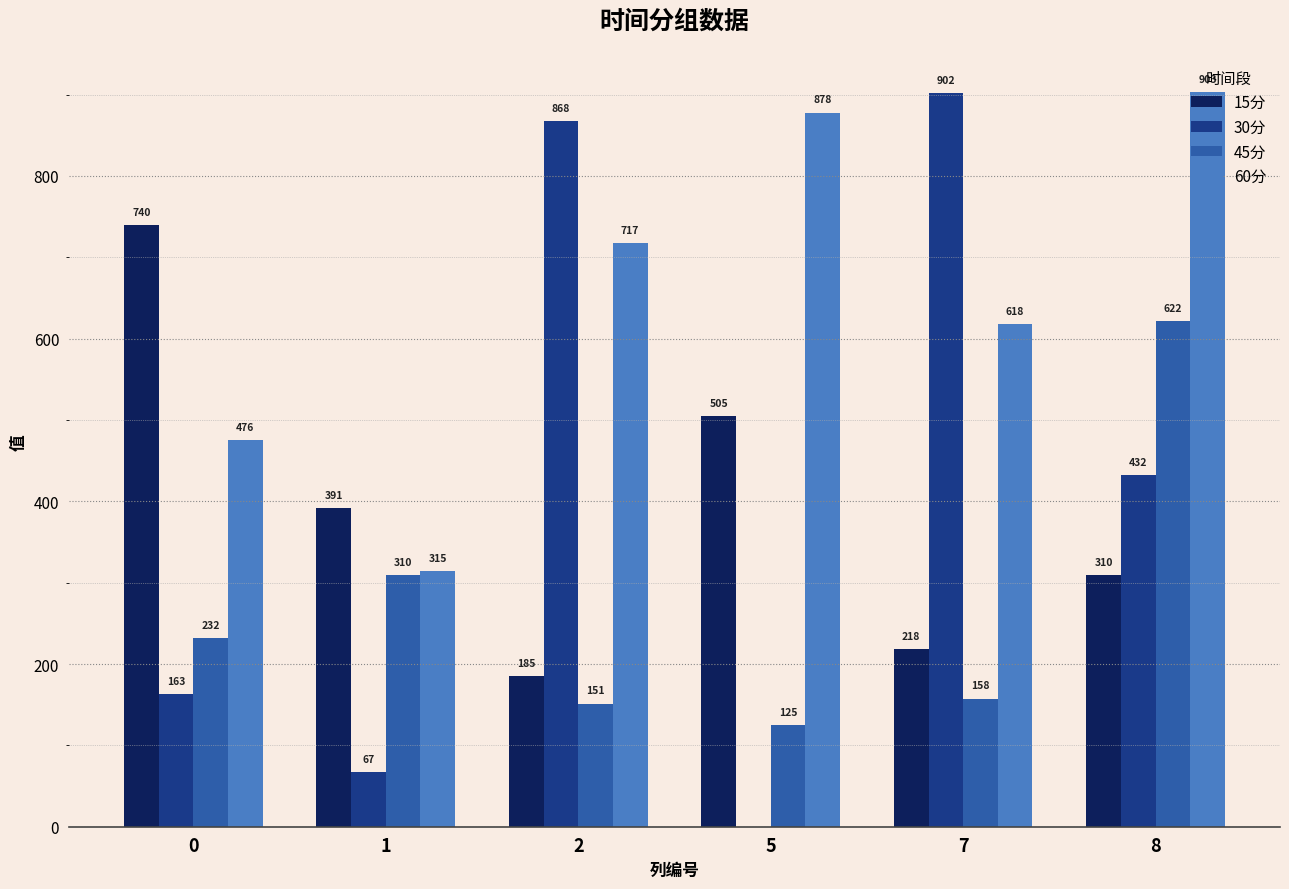

What is the total value across all series at 7?

1895.5